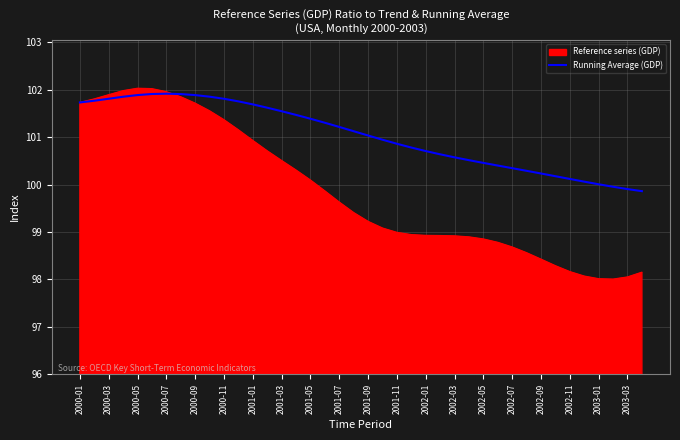

Which series has the widest spread of values?

Reference series (GDP)